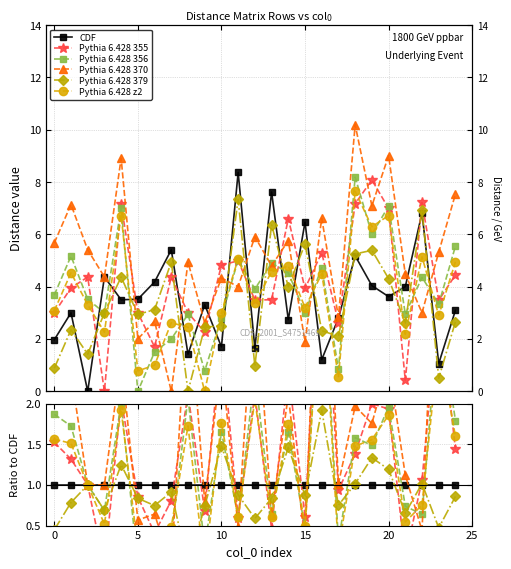

How many lines are shown in the chart?

6